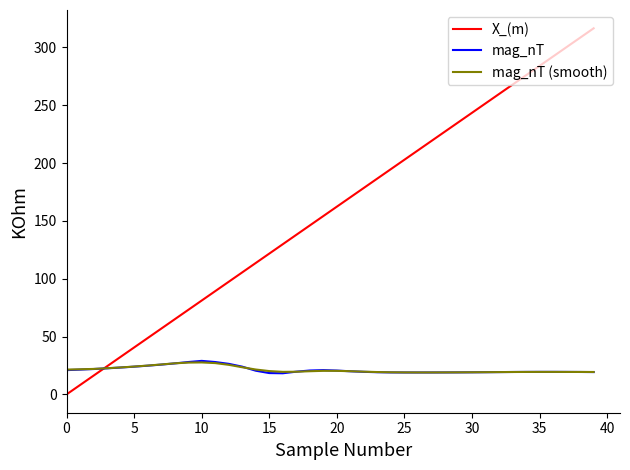

Which series has the largest total across all categories?

X_(m)